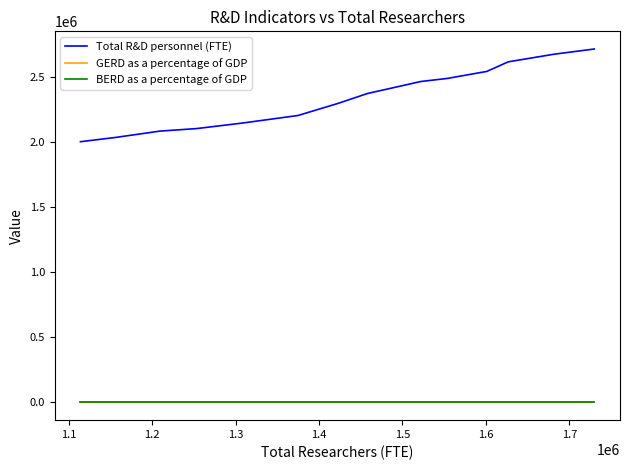

True or false: Total R&D personnel (FTE) and BERD as a percentage of GDP intersect in this chart.

False